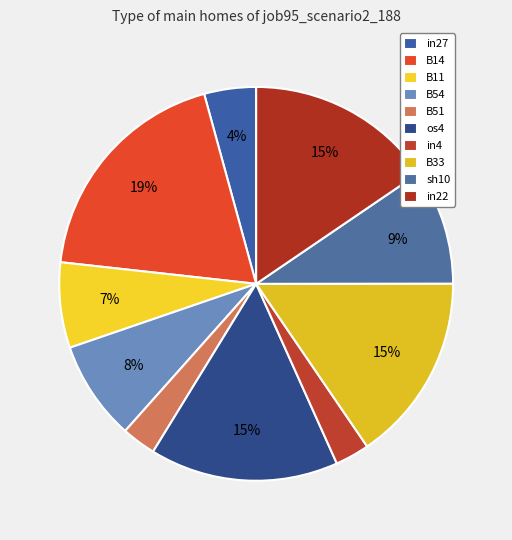

What is the smallest slice in the pie chart?

B51